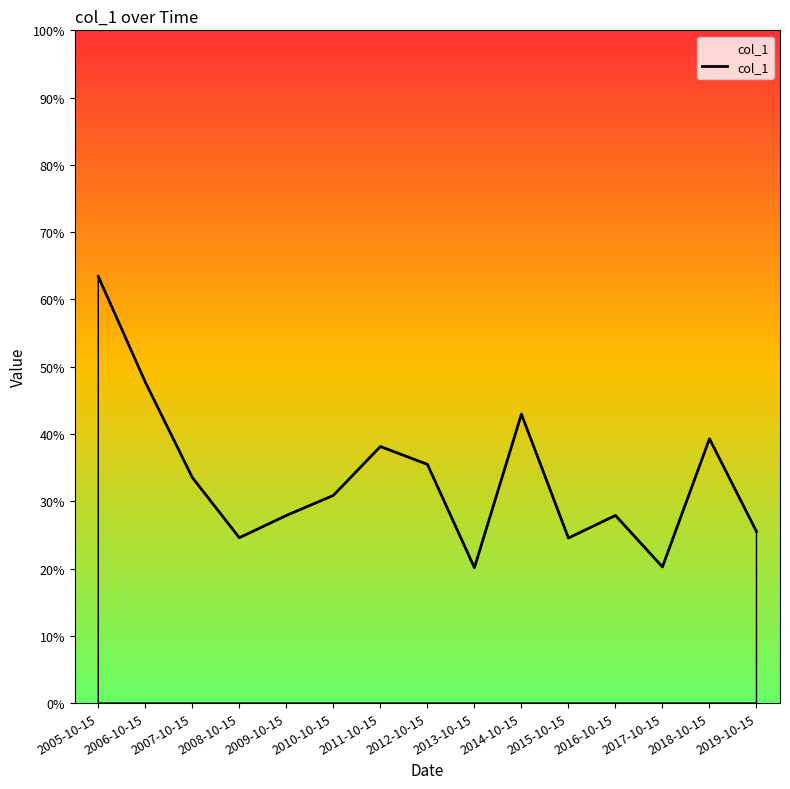

How many categories are shown in the chart?

15